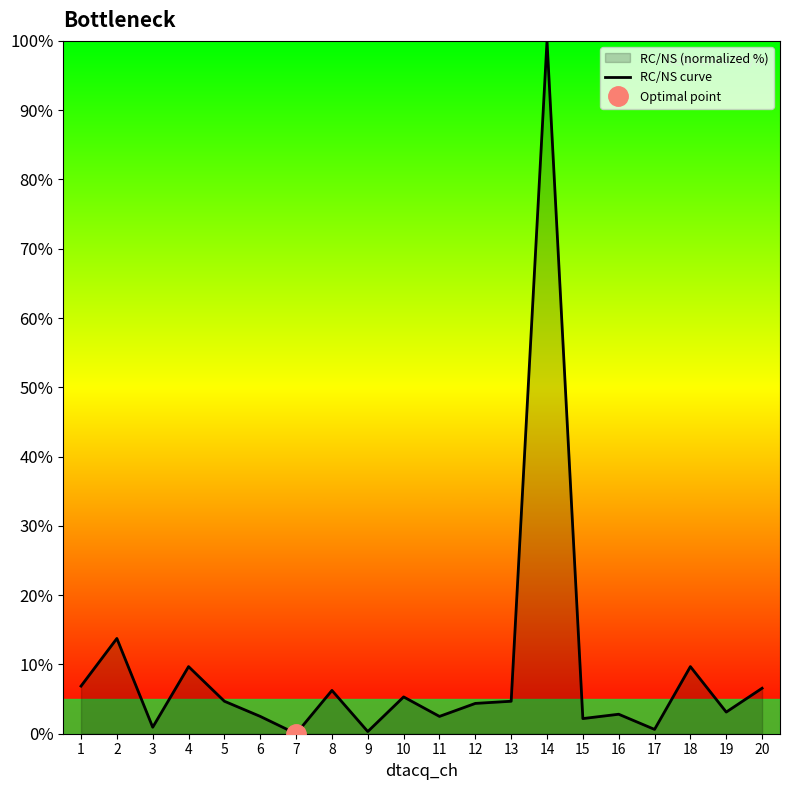

How many interior local peaks (higher than both neighbors) does the data have?

7